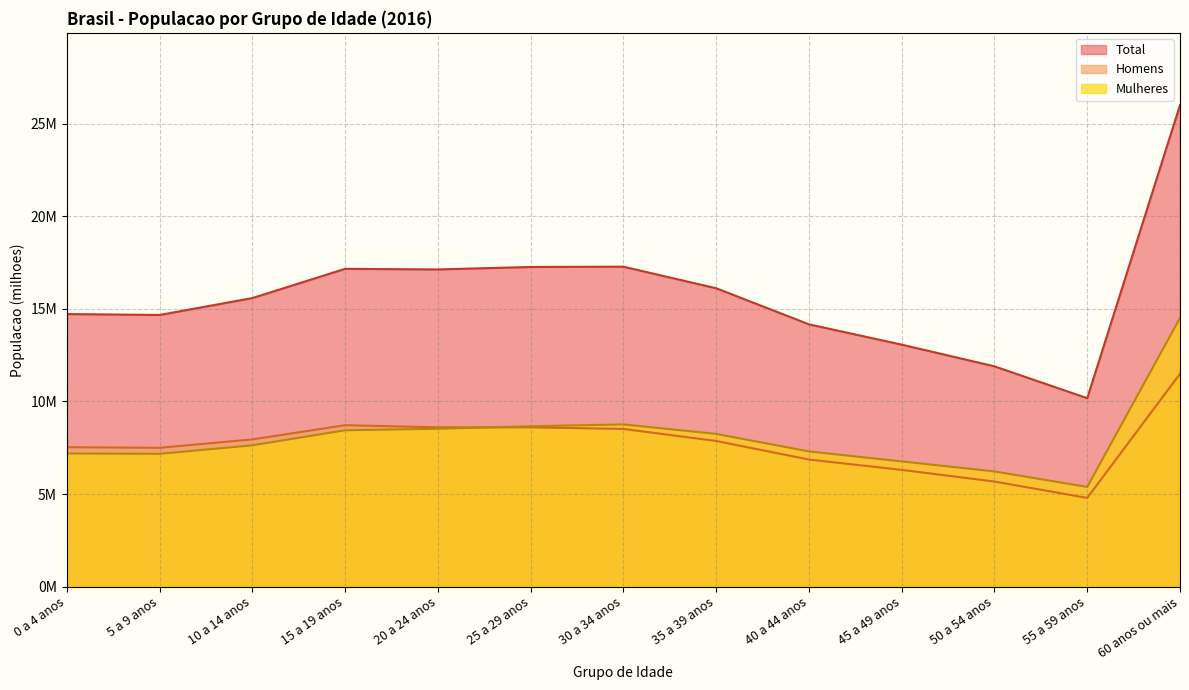

What is the minimum value shown in the chart?

4.8